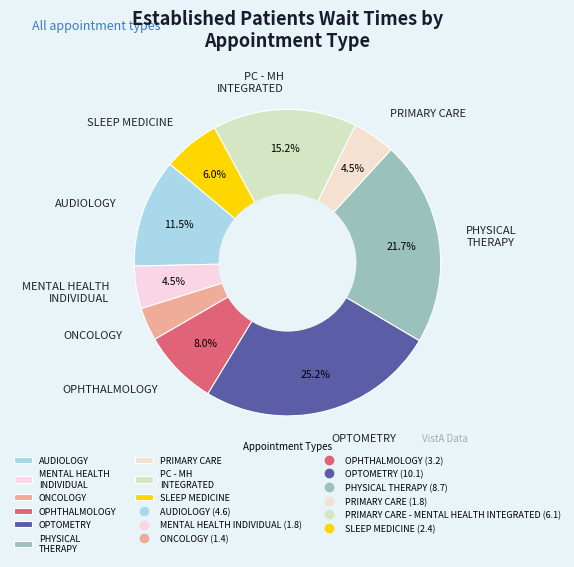

Combined, do AUDIOLOGY and SLEEP MEDICINE account for over 50%?

No